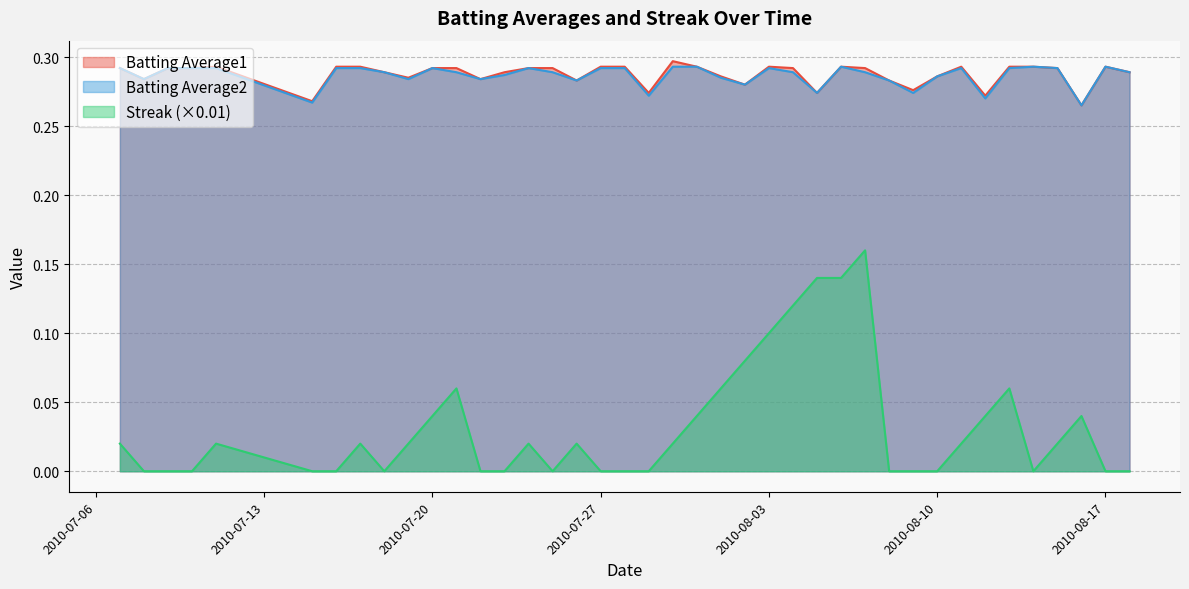

What is the sum of all Streak values?

1.3